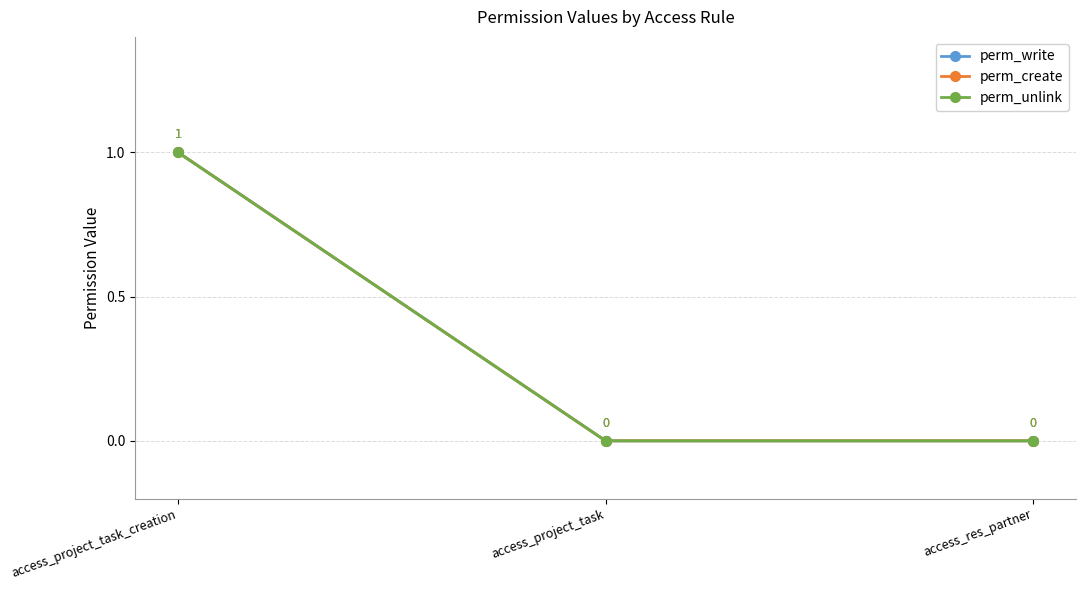

Rank the categories by perm_create value from highest to lowest.

access_project_task_creation, access_project_task, access_res_partner